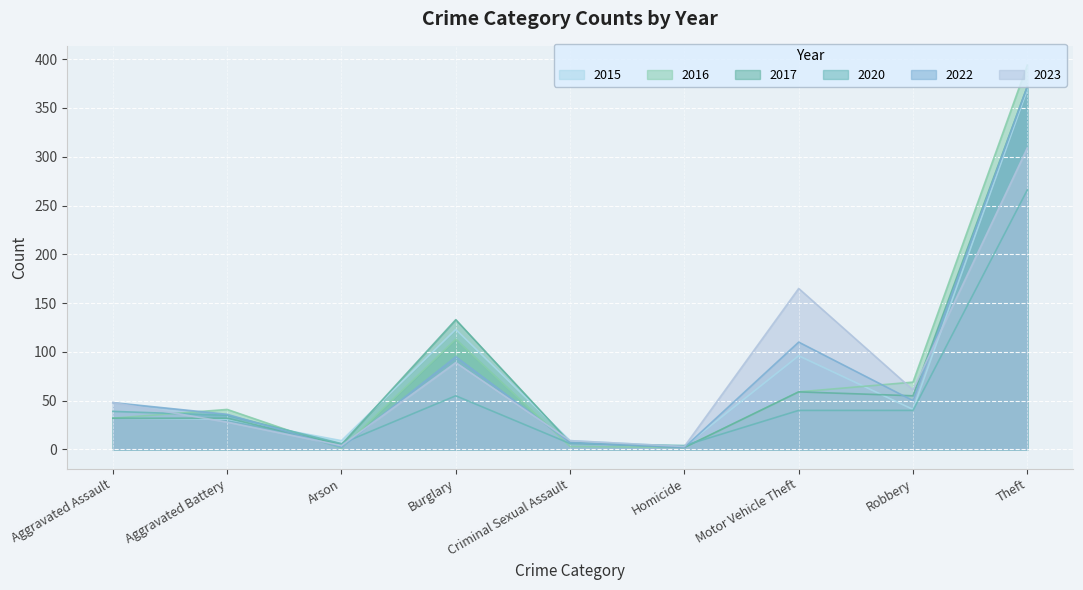

List the series in order of their peak value, lowest first.

2020, 2023, 2015, 2022, 2017, 2016